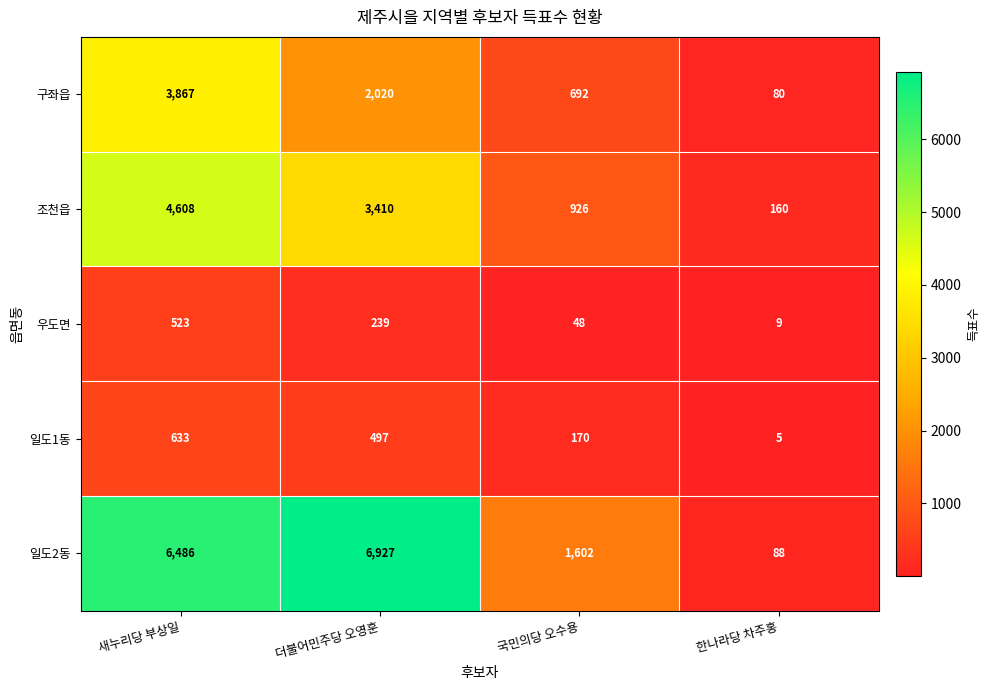

At which category is the sum across all series the highest?

새누리당 부상일